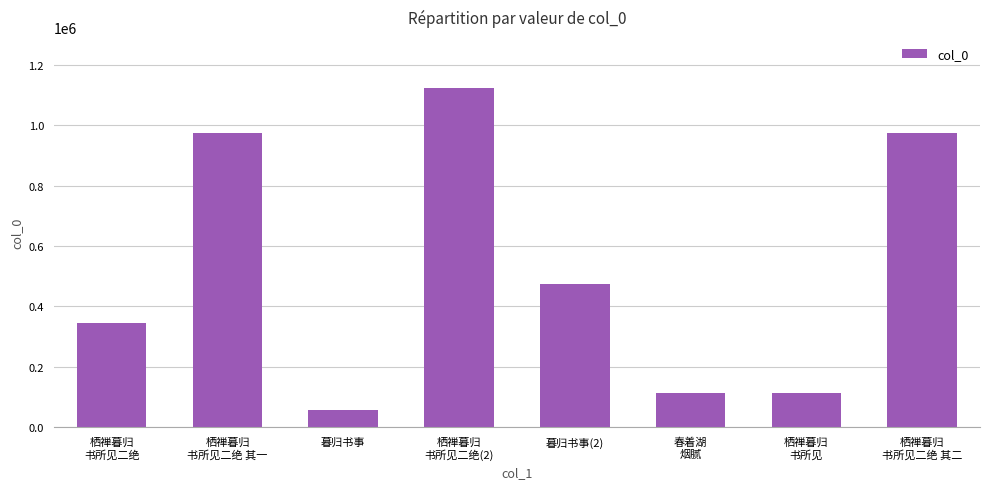

At which label is the value closest to 590132?

暮归书事(2)